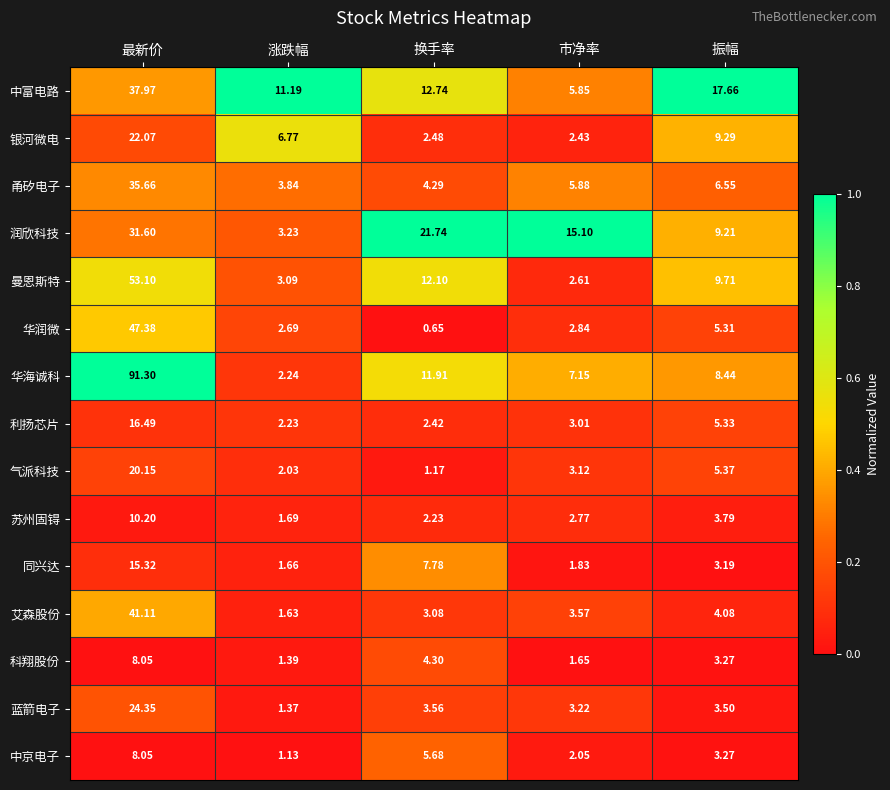

Rank the series at 市净率 from highest to lowest value.

润欣科技, 华海诚科, 甬矽电子, 中富电路, 艾森股份, 蓝箭电子, 气派科技, 利扬芯片, 华润微, 苏州固锝, 曼恩斯特, 银河微电, 中京电子, 同兴达, 科翔股份